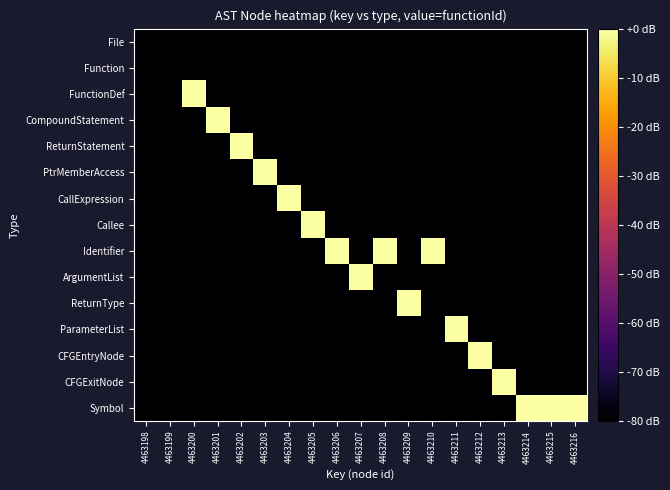

At which category does the chart reach its peak across all series?

4463200